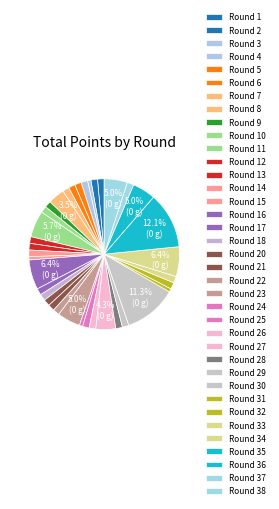

Is Round 23 the majority of the pie?

No